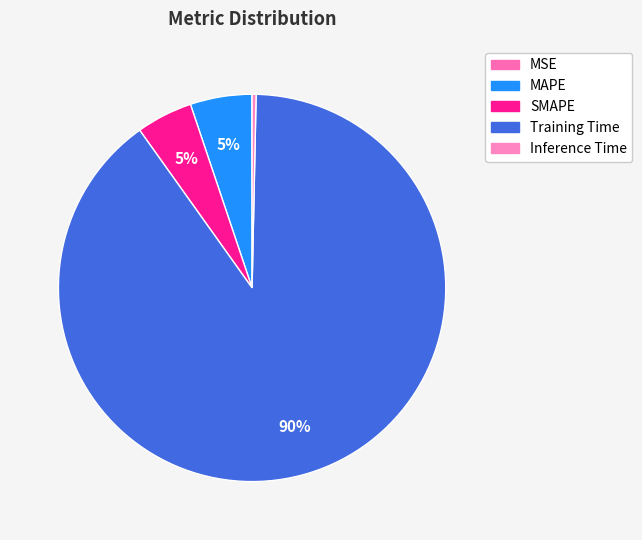

Is it true that MAPE is 1% of the pie?

False